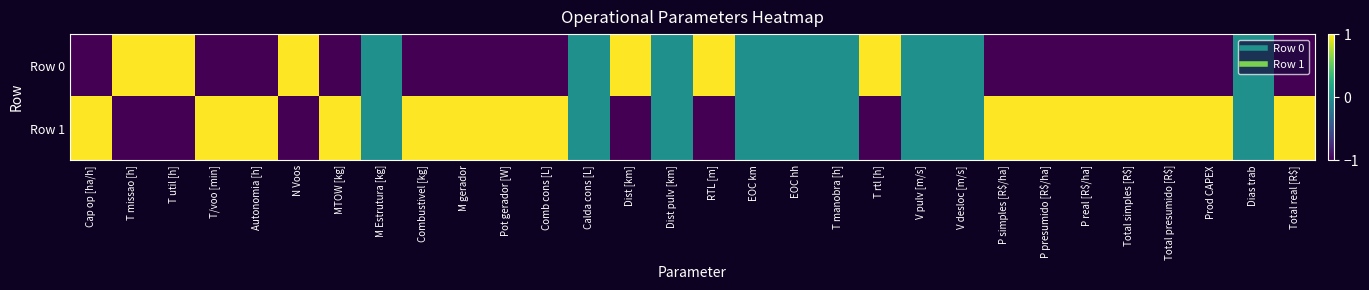

Which series changed the most between MTOW [kg] and P presumido [R$/ha]?

Row 0